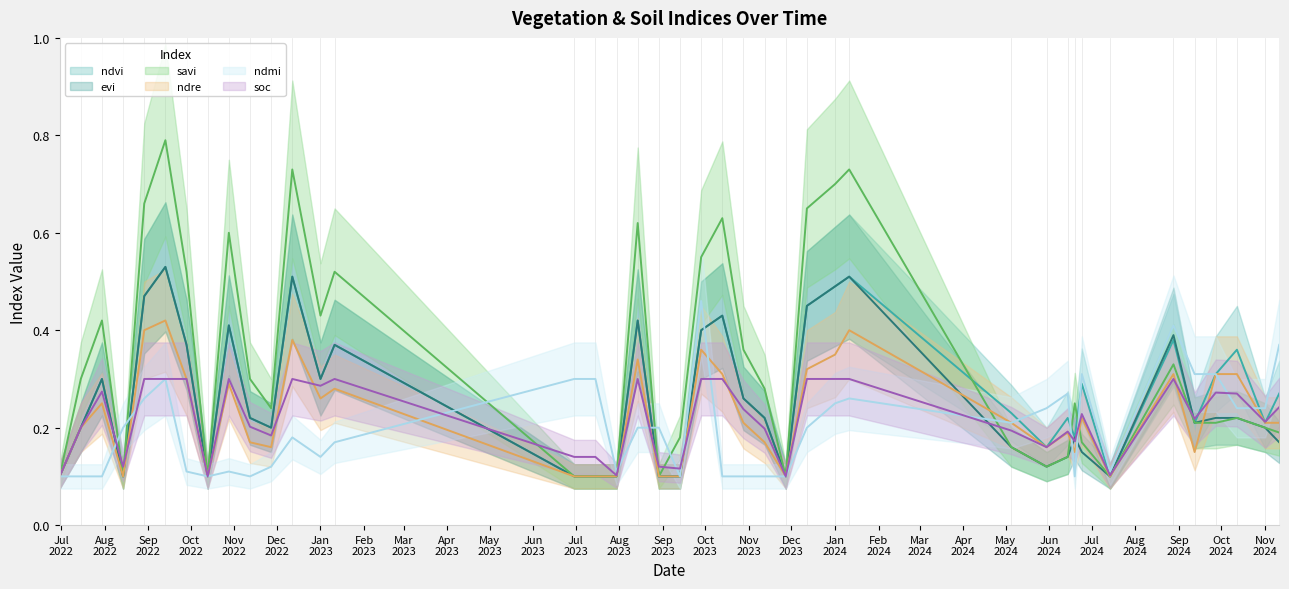

What are all the series names shown in the legend?

ndvi, evi, savi, ndre, ndmi, soc